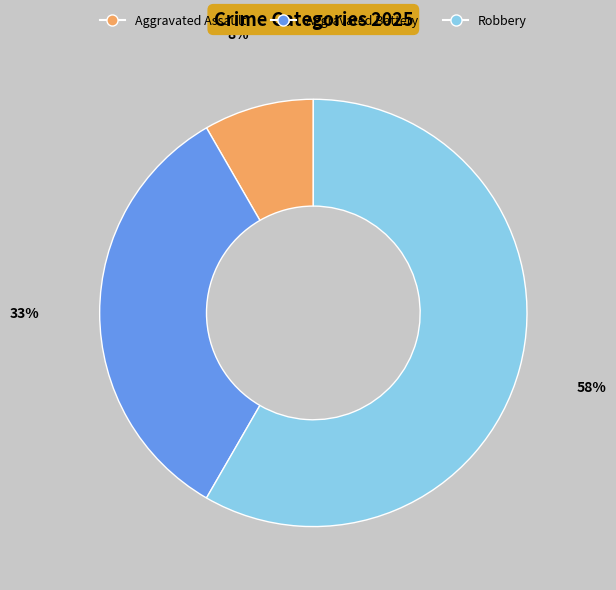

Is there any slice that represents more than half of the pie?

Yes